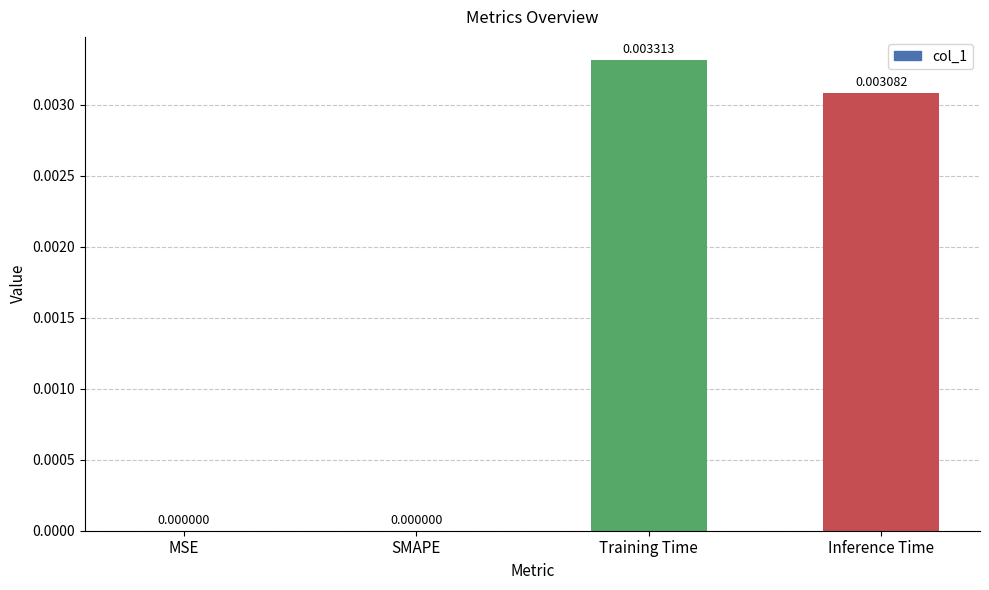

Which label corresponds to the largest value in the chart?

Training Time